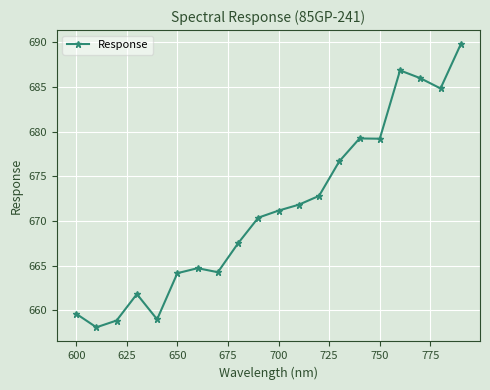

What is the sum of all values?

13426.7